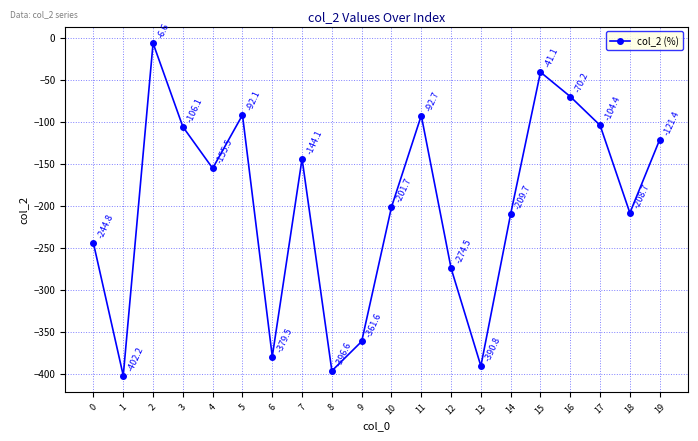

At which category does the data reach its first local peak?

2